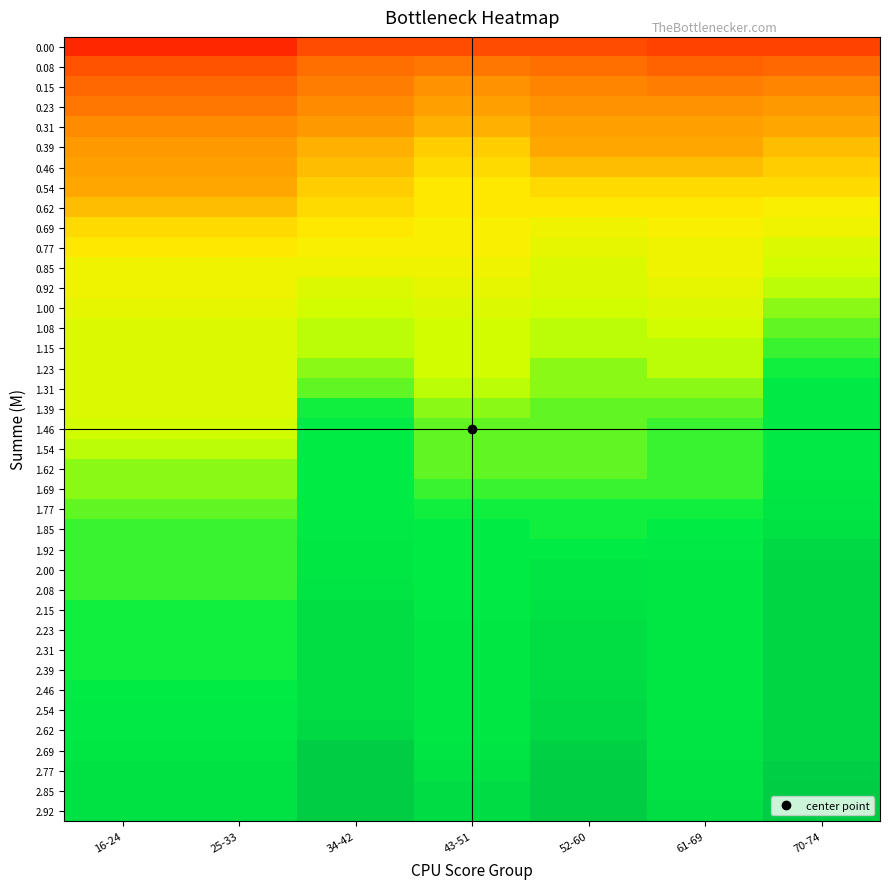

Reading left to right, extract all data points from this chart.

0.00: 16-24=31	25-33=31	34-42=38	43-51=38	52-60=38	61-69=36	70-74=36
0.08: 16-24=39	25-33=39	34-42=44	43-51=45	52-60=44	61-69=42	70-74=43
0.15: 16-24=43	25-33=43	34-42=46	43-51=49	52-60=47	61-69=46	70-74=47
0.23: 16-24=45	25-33=45	34-42=48	43-51=51	52-60=49	61-69=49	70-74=50
0.31: 16-24=48	25-33=48	34-42=50	43-51=53	52-60=51	61-69=51	70-74=52
0.39: 16-24=50	25-33=50	34-42=53	43-51=55	52-60=52	61-69=52	70-74=54
0.46: 16-24=51	25-33=51	34-42=54	43-51=56	52-60=54	61-69=54	70-74=55
0.54: 16-24=52	25-33=52	34-42=55	43-51=57	52-60=56	61-69=56	70-74=56
0.62: 16-24=54	25-33=54	34-42=56	43-51=57	52-60=57	61-69=57	70-74=58
0.69: 16-24=56	25-33=56	34-42=57	43-51=58	52-60=59	61-69=58	70-74=59
0.77: 16-24=57	25-33=57	34-42=58	43-51=58	52-60=60	61-69=59	70-74=61
0.85: 16-24=59	25-33=59	34-42=59	43-51=59	52-60=61	61-69=59	70-74=62
0.92: 16-24=59	25-33=59	34-42=61	43-51=60	52-60=61	61-69=60	70-74=63
1.00: 16-24=60	25-33=60	34-42=62	43-51=61	52-60=62	61-69=61	70-74=64
1.08: 16-24=61	25-33=61	34-42=63	43-51=62	52-60=63	61-69=62	70-74=65
1.15: 16-24=61	25-33=61	34-42=63	43-51=62	52-60=63	61-69=63	70-74=66
1.23: 16-24=61	25-33=61	34-42=64	43-51=62	52-60=64	61-69=63	70-74=67
1.31: 16-24=61	25-33=61	34-42=65	43-51=63	52-60=64	61-69=64	70-74=69
1.39: 16-24=61	25-33=61	34-42=67	43-51=64	52-60=65	61-69=65	70-74=69
1.46: 16-24=62	25-33=62	34-42=68	43-51=65	52-60=65	61-69=66	70-74=69
1.54: 16-24=63	25-33=63	34-42=68	43-51=65	52-60=65	61-69=66	70-74=69
1.62: 16-24=64	25-33=64	34-42=68	43-51=65	52-60=65	61-69=66	70-74=69
1.69: 16-24=64	25-33=64	34-42=68	43-51=66	52-60=66	61-69=66	70-74=70
1.77: 16-24=65	25-33=65	34-42=68	43-51=67	52-60=67	61-69=67	70-74=71
1.85: 16-24=66	25-33=66	34-42=69	43-51=68	52-60=67	61-69=68	70-74=72
1.92: 16-24=66	25-33=66	34-42=70	43-51=68	52-60=68	61-69=69	70-74=75
2.00: 16-24=66	25-33=66	34-42=70	43-51=68	52-60=71	61-69=70	70-74=76
2.08: 16-24=66	25-33=66	34-42=71	43-51=68	52-60=71	61-69=70	70-74=76
2.15: 16-24=67	25-33=67	34-42=73	43-51=69	52-60=72	61-69=70	70-74=76
2.23: 16-24=67	25-33=67	34-42=73	43-51=70	52-60=73	61-69=70	70-74=76
2.31: 16-24=67	25-33=67	34-42=73	43-51=70	52-60=73	61-69=70	70-74=76
2.39: 16-24=67	25-33=67	34-42=73	43-51=70	52-60=73	61-69=70	70-74=76
2.46: 16-24=68	25-33=68	34-42=73	43-51=70	52-60=74	61-69=70	70-74=76
2.54: 16-24=69	25-33=69	34-42=73	43-51=70	52-60=75	61-69=70	70-74=76
2.62: 16-24=69	25-33=69	34-42=75	43-51=70	52-60=75	61-69=71	70-74=76
2.69: 16-24=70	25-33=70	34-42=80	43-51=71	52-60=78	61-69=71	70-74=76
2.77: 16-24=72	25-33=72	34-42=80	43-51=72	52-60=80	61-69=72	70-74=79
2.85: 16-24=72	25-33=72	34-42=80	43-51=74	52-60=80	61-69=72	70-74=80
2.92: 16-24=72	25-33=72	34-42=80	43-51=74	52-60=80	61-69=73	70-74=80